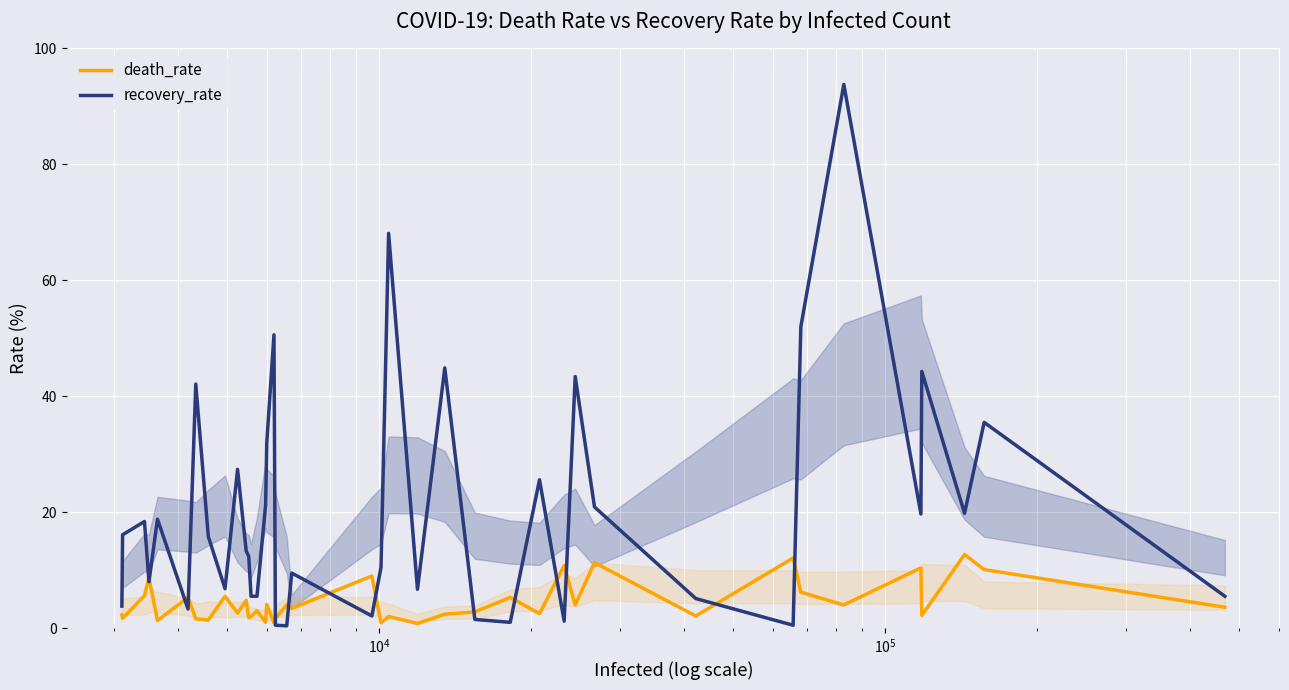

Reading right to left, transcribe all the data shown in this chart.

death_rate: 3.6	10.1	12.7	2.2	10.4	4.0	6.2	12.1	2.1	11.3	4.0	10.8	2.5	5.3	2.8	2.4	0.8	2.0	0.9	9.0	3.4	4.0	1.7	0.9	4.1	1.0	3.0	2.0	1.8	4.8	2.6	5.5	1.4	1.6	5.3	1.3	8.7	5.6	1.7	2.3
recovery_rate: 5.5	35.5	19.8	44.3	19.7	93.8	52.0	0.5	5.1	20.9	43.4	1.2	25.6	1.0	1.5	44.9	6.7	68.1	10.5	2.1	9.5	0.4	0.5	50.6	32.0	21.3	5.5	5.5	12.4	13.3	27.4	6.8	15.8	42.1	3.3	18.8	8.0	18.4	16.1	3.8